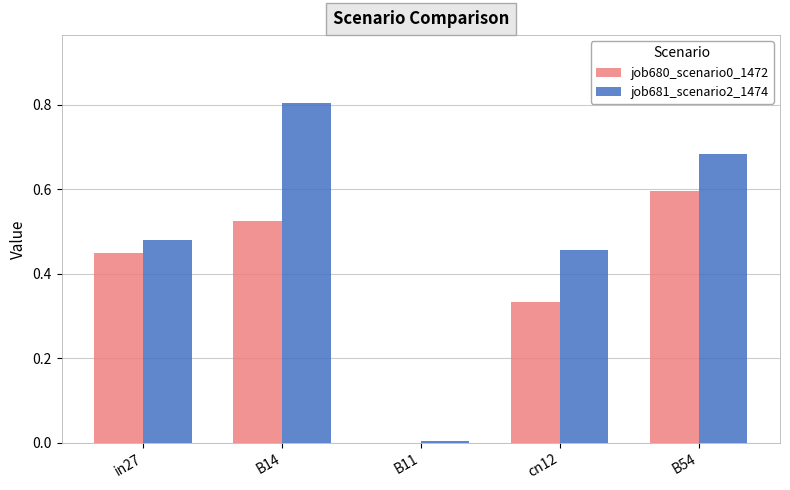

How many values in the job680_scenario0_1472 series exceed 0?

4